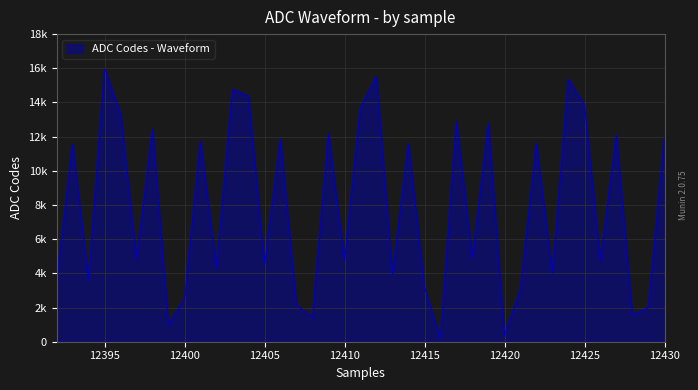

Does the chart have visible grid lines?

Yes